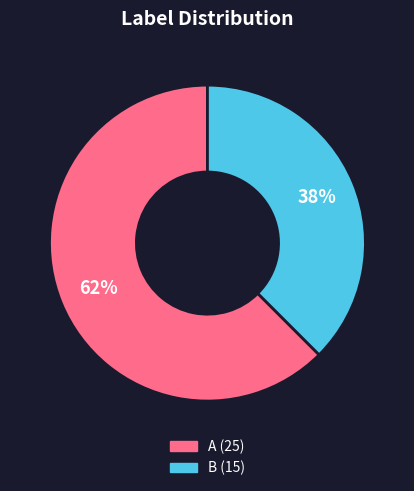

True or false: B accounts for 29% of the total.

False